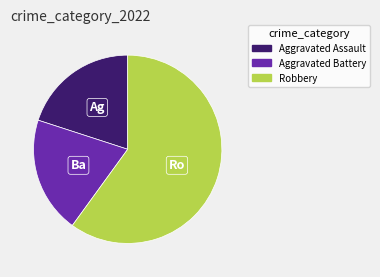

True or false: Robbery accounts for 60% of the total.

True